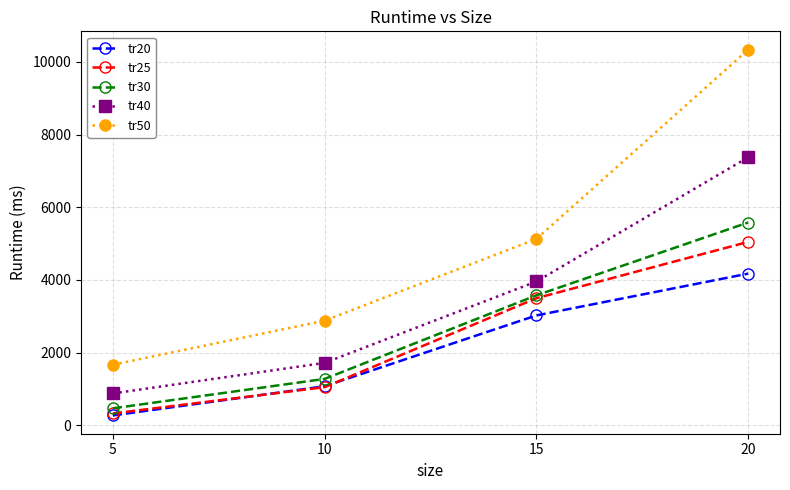

Is the value of tr30 at 5 greater than the value of tr50 at 5?

No